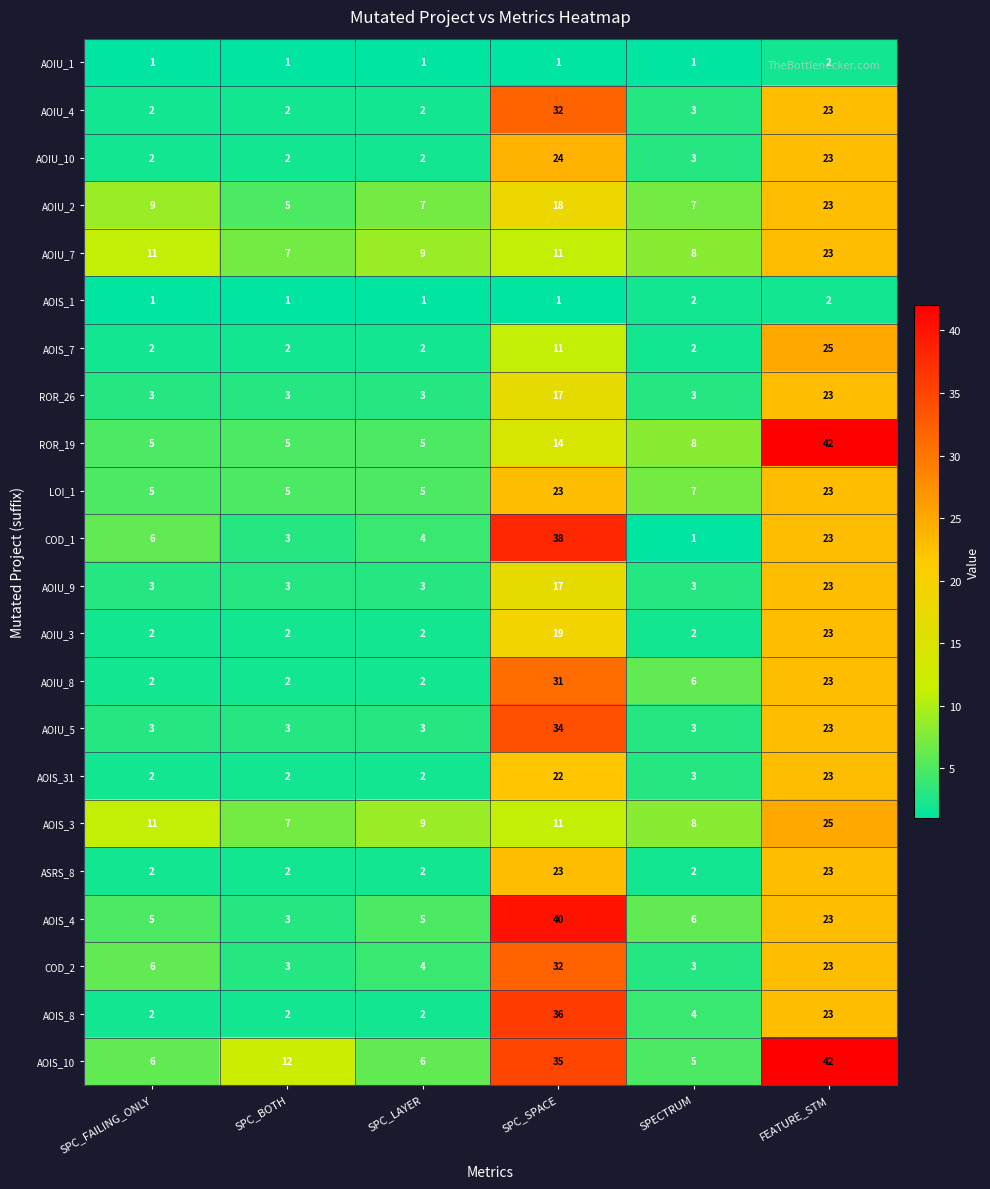

What is the maximum value for AOIS_8?

36